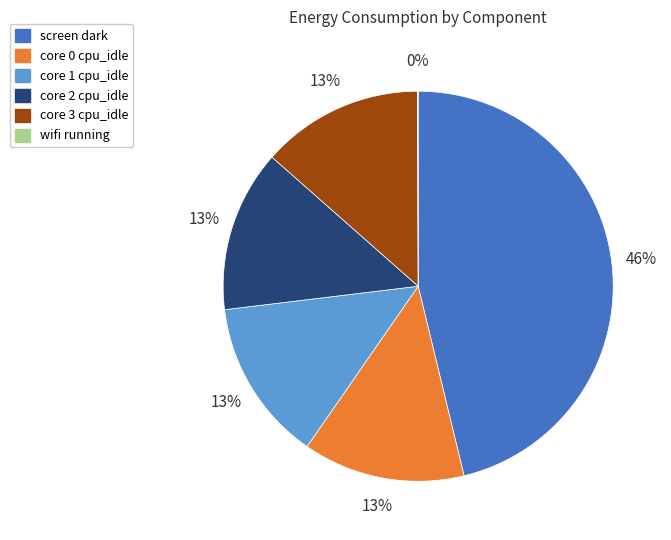

To the nearest percent, what percentage of the pie is core 1 cpu_idle?

13%